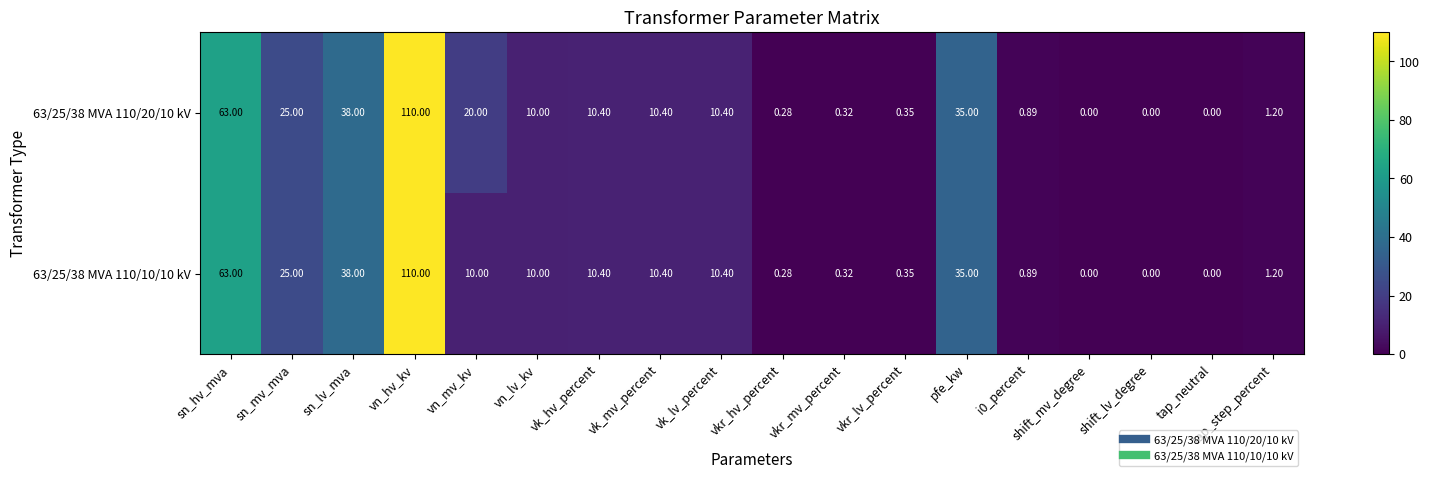

At which category is the sum across all series the highest?

vn_hv_kv